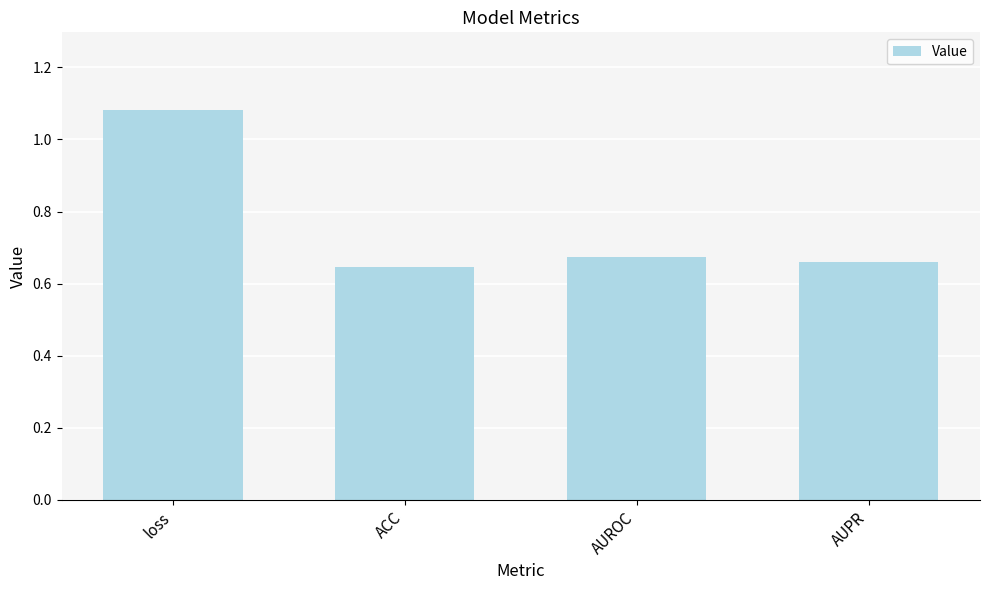

What is the difference between the maximum and minimum values?

0.4